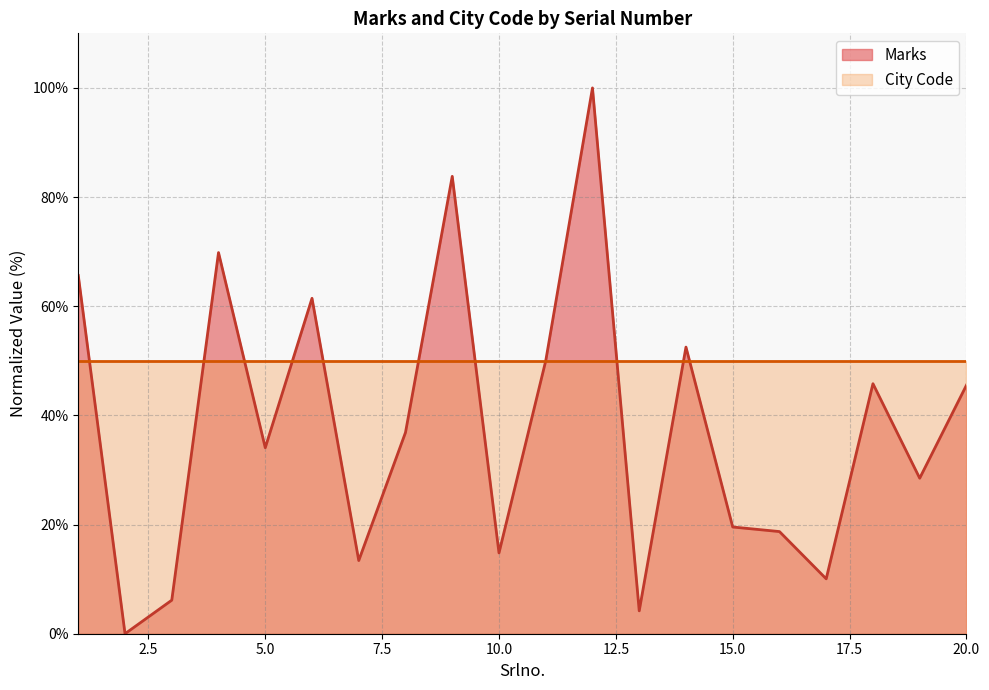

What is the value of the 17th point from the left?

10.1